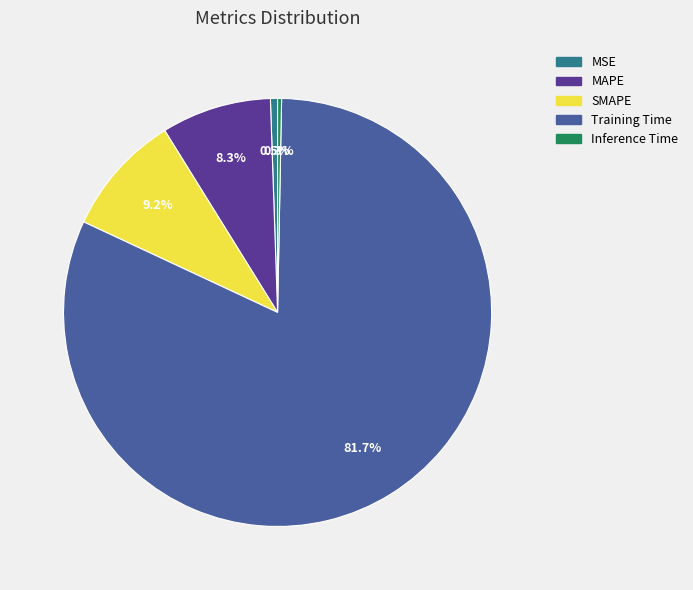

Count the number of slices in the pie.

5